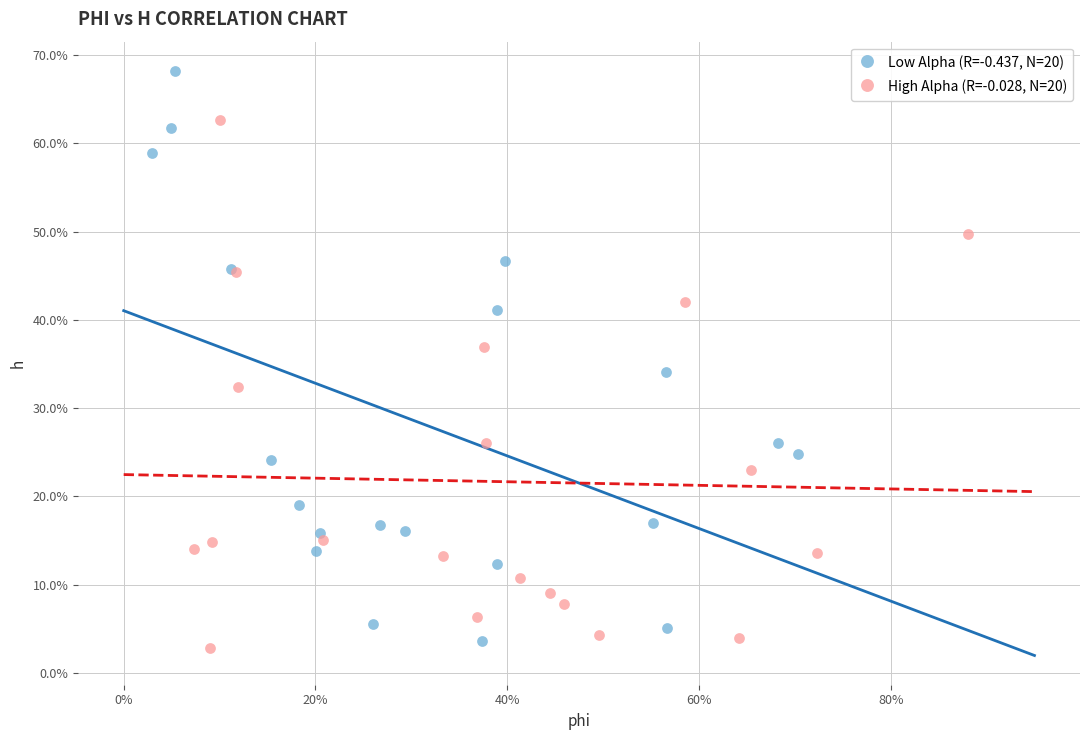

What are all the series names shown in the legend?

Low Alpha (R=-0.437, N=20), High Alpha (R=-0.028, N=20)